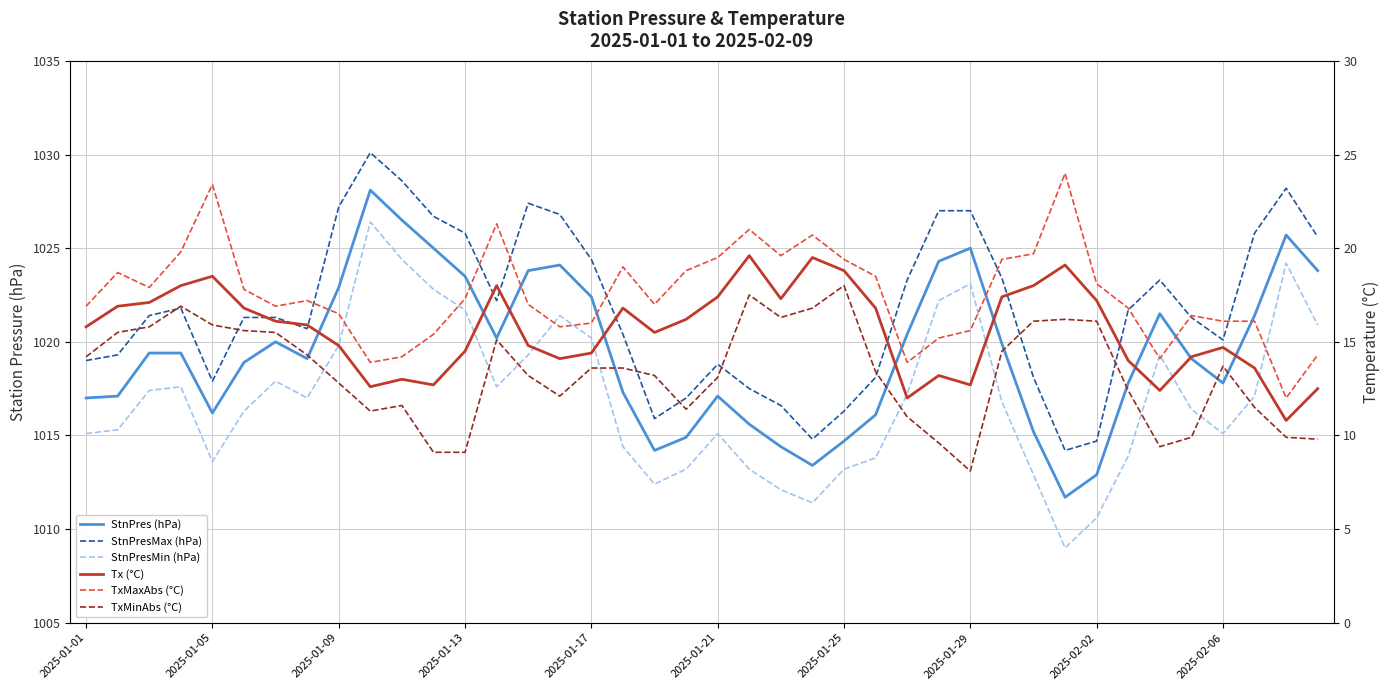

At how many categories does at least one series exceed 584?

40